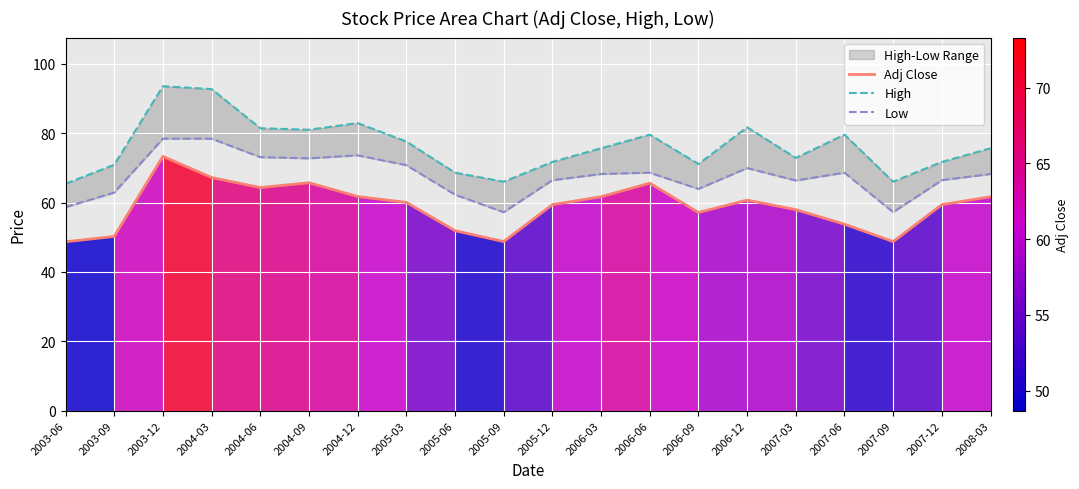

At which label does Low first exceed 68?

2003-12